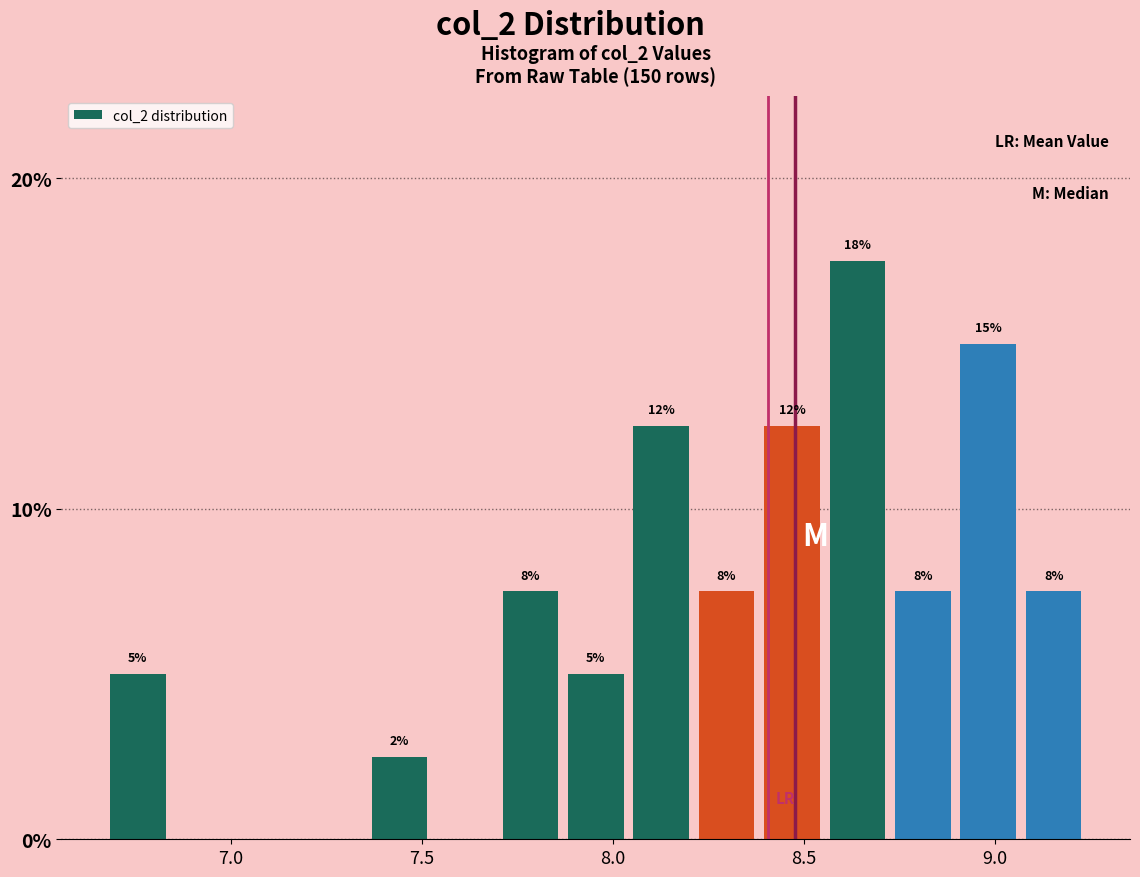

Read against the x-axis, roughly where is the centre of the tallest bar?

8.65